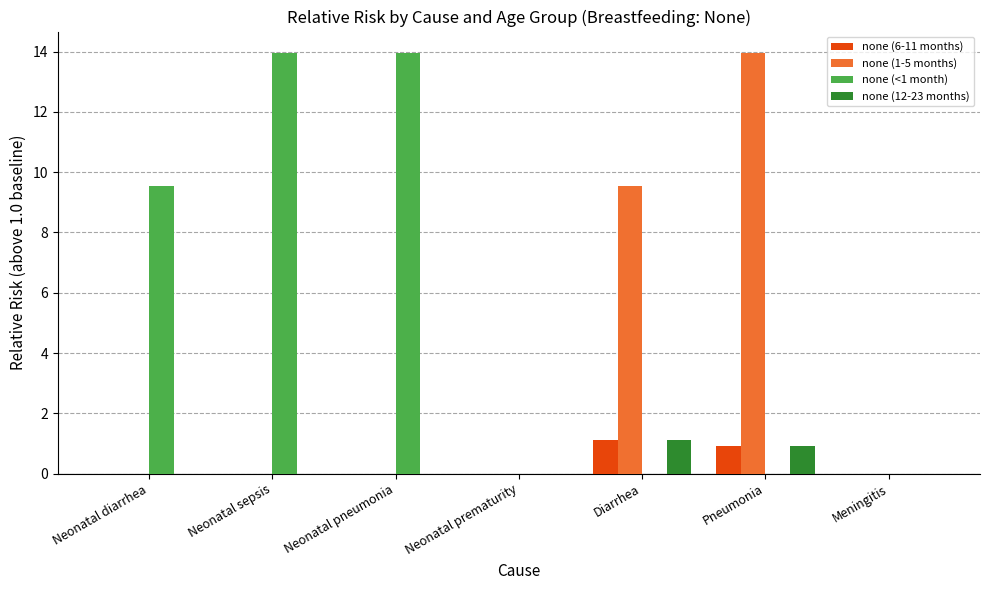

What is the highest value of the none (12-23 months) series?

1.1